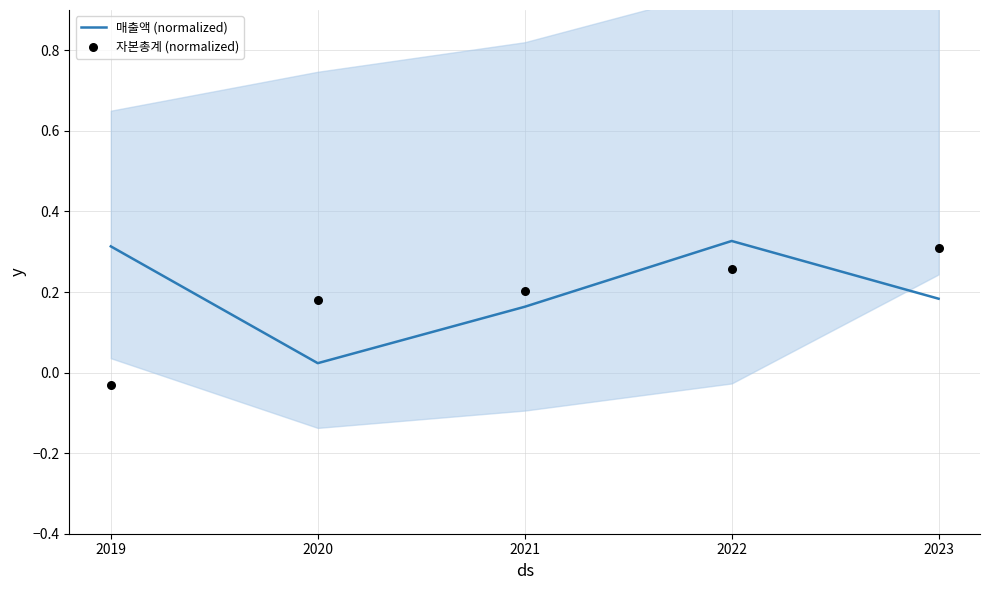

Which series has the largest Y range (max minus min)?

자본총계 (normalized)